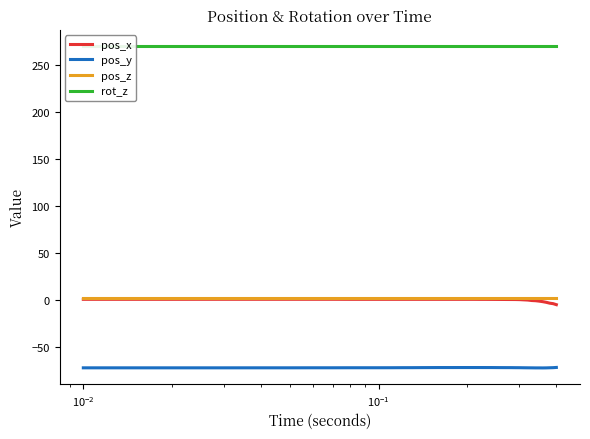

Which series has the largest range (max minus min)?

pos_x